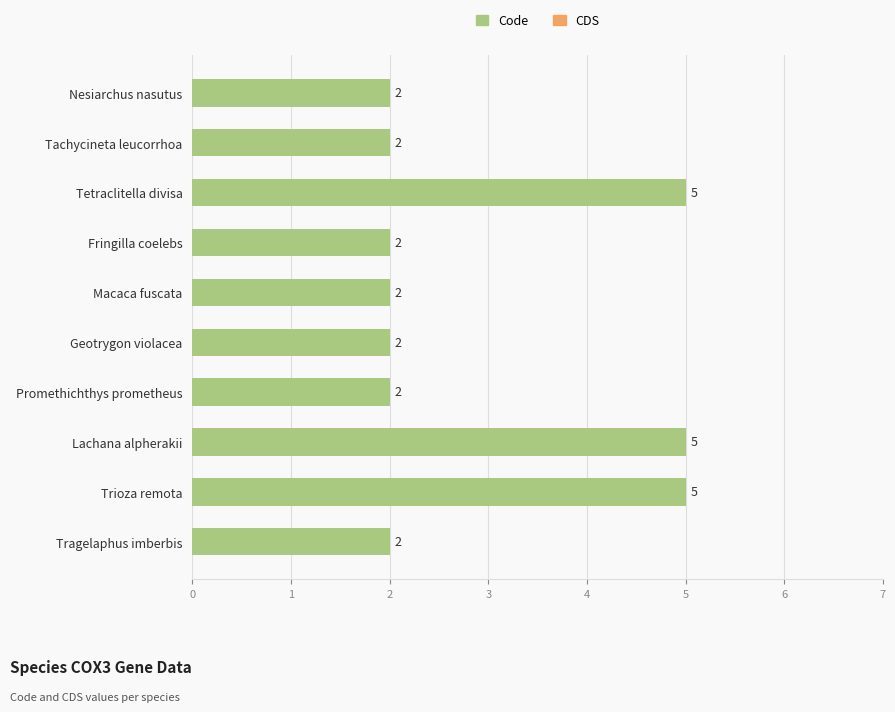

Does the chart contain any negative values?

No